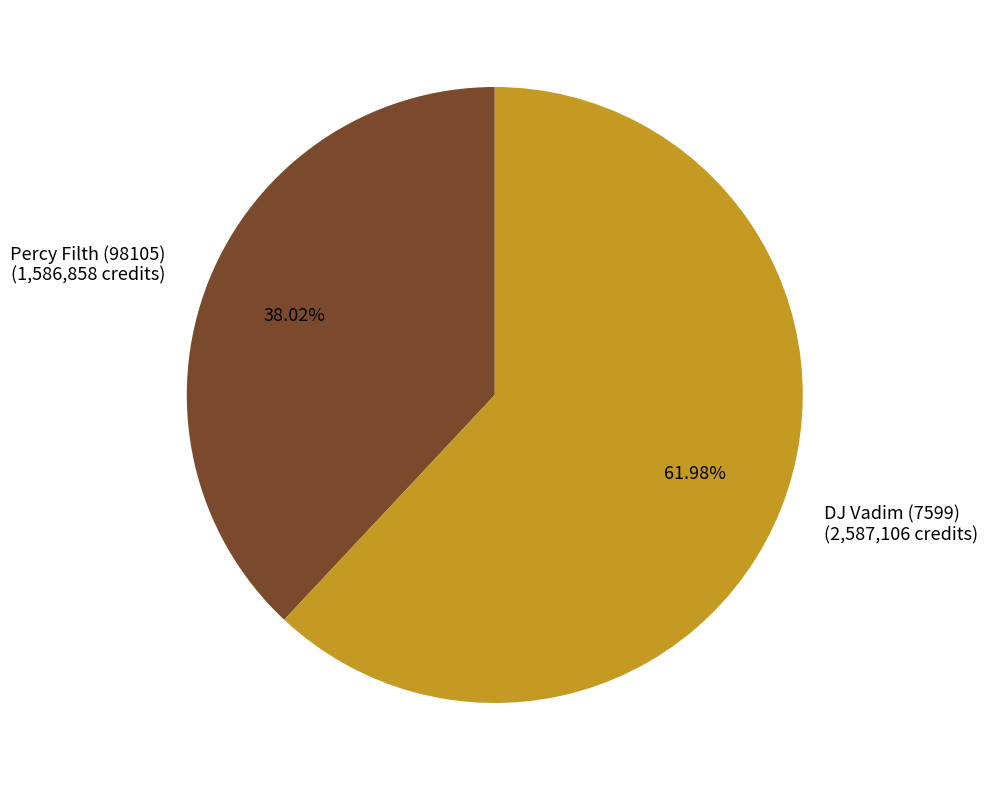

Which slice is the largest?

DJ Vadim (7599)